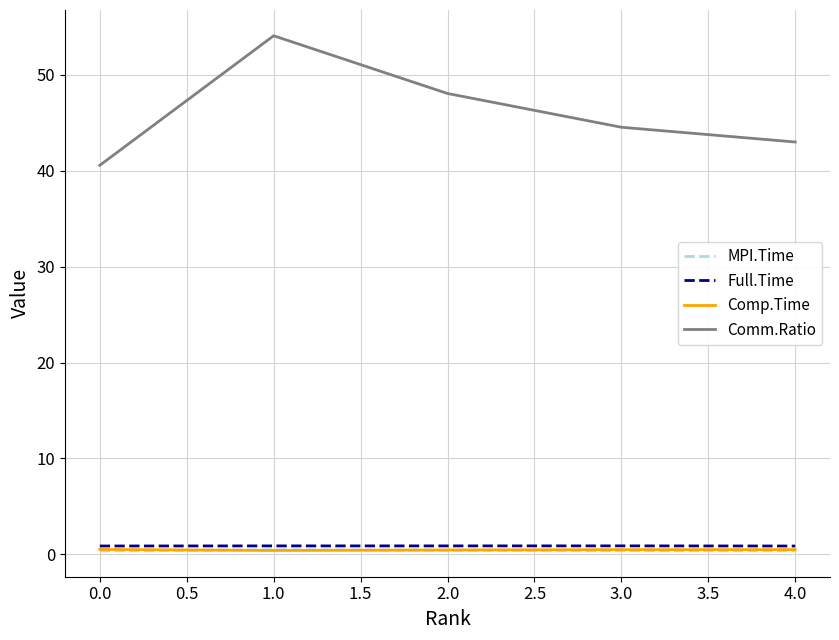

What is the lowest value of the Full.Time series?

0.9